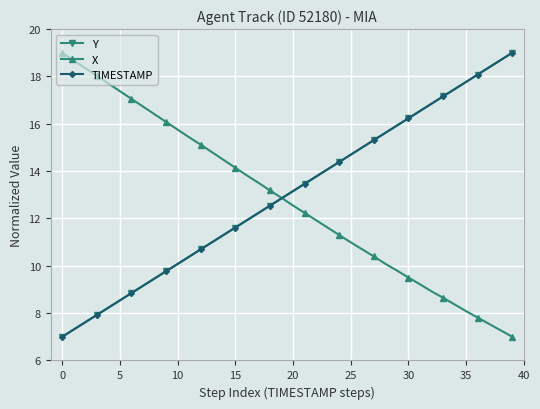

What is the value of the Y point at the 12th from the left?

10.4